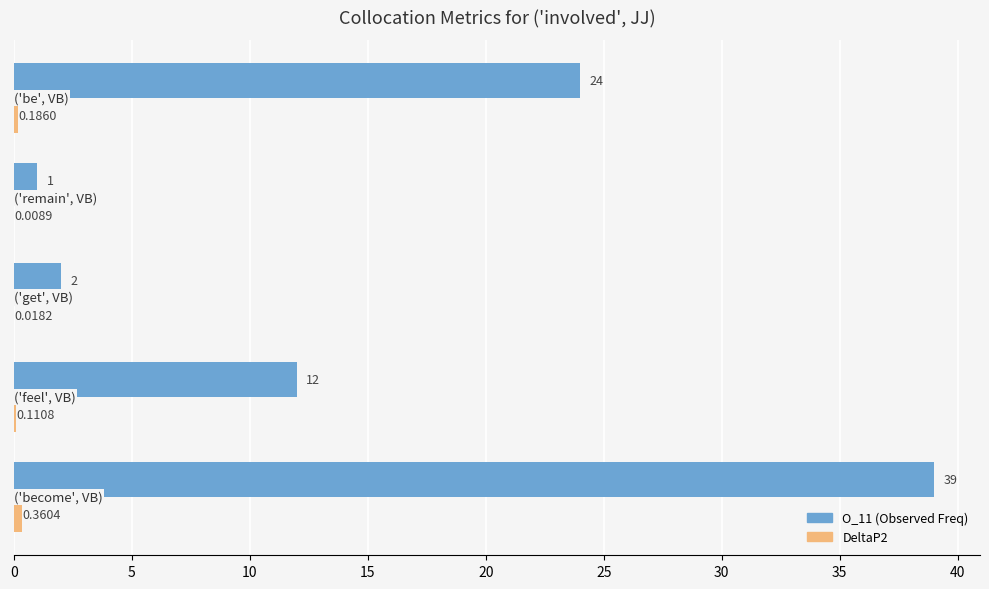

What is the sum of all O_11 (Observed Freq) values?

78.0